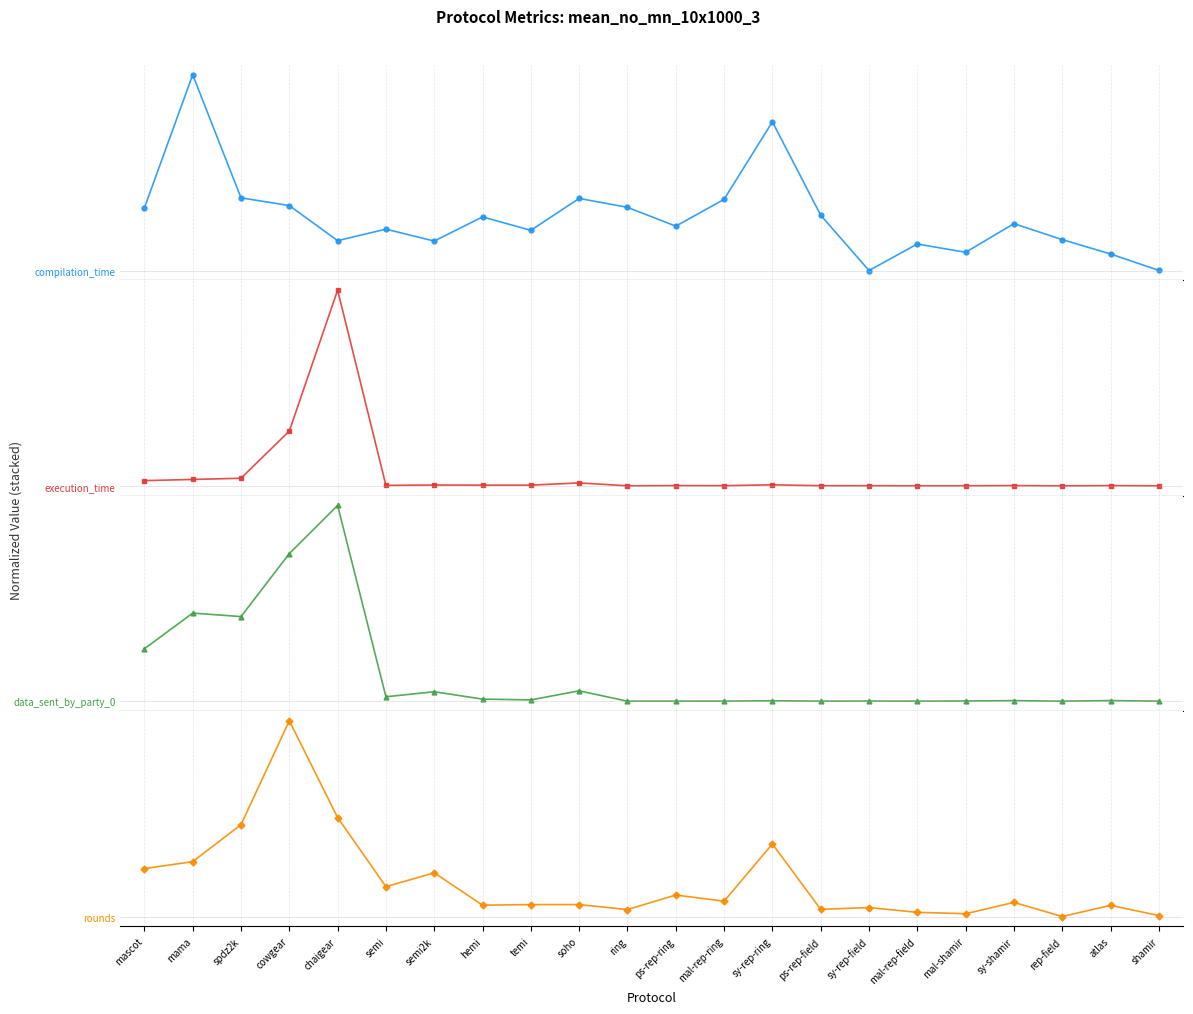

What is the average value of the data_sent_by_party_0 series?

2.1